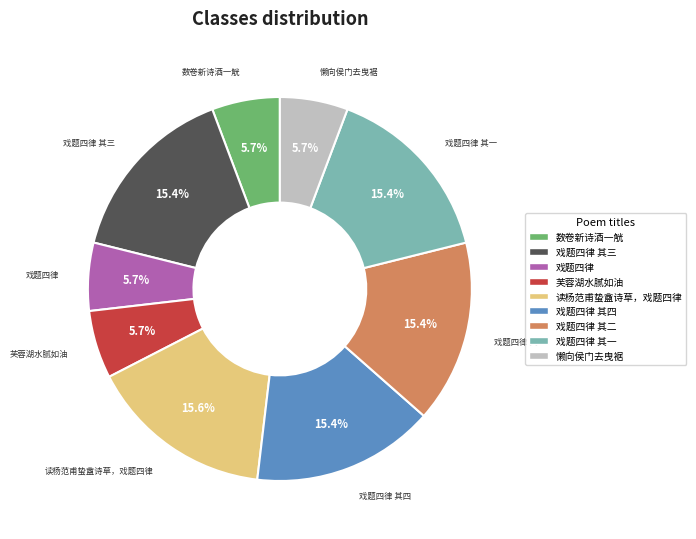

Is there a majority slice in this chart?

No